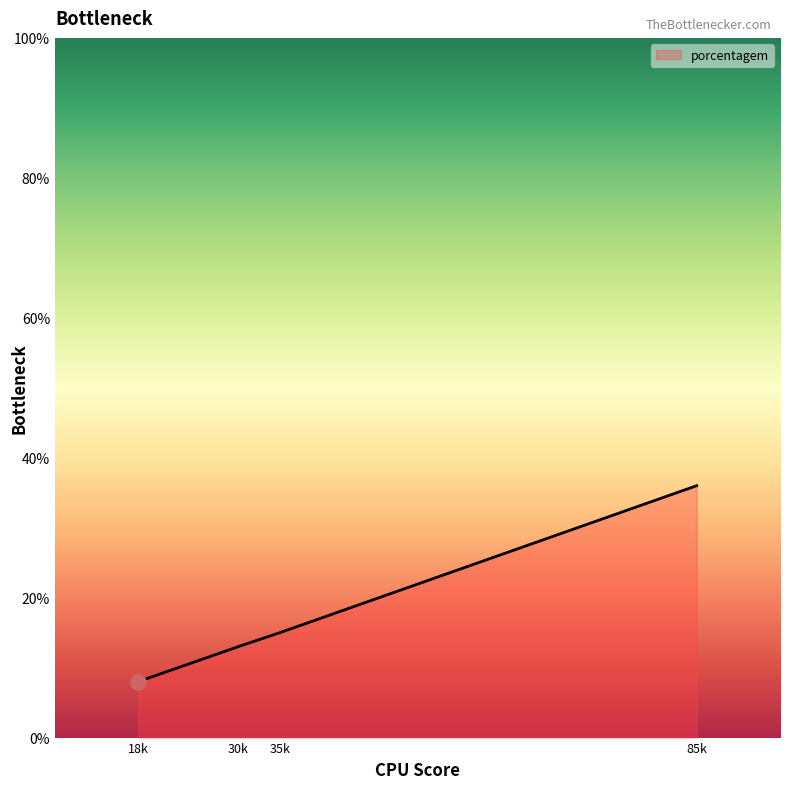

Which has a higher value, 35k or 18k?

35k